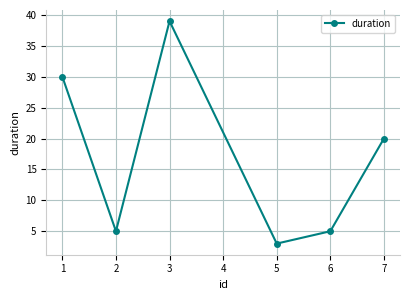

Does the chart display data point markers on the line(s)?

Yes